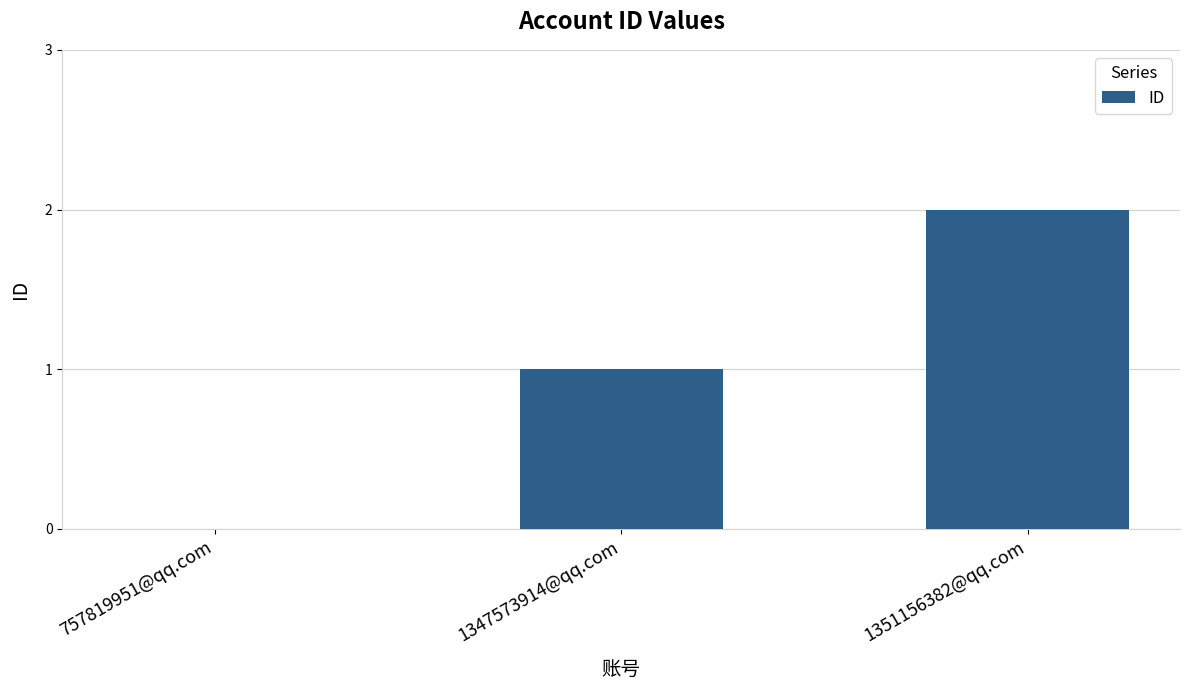

Which category has the highest value across all series?

1351156382@qq.com